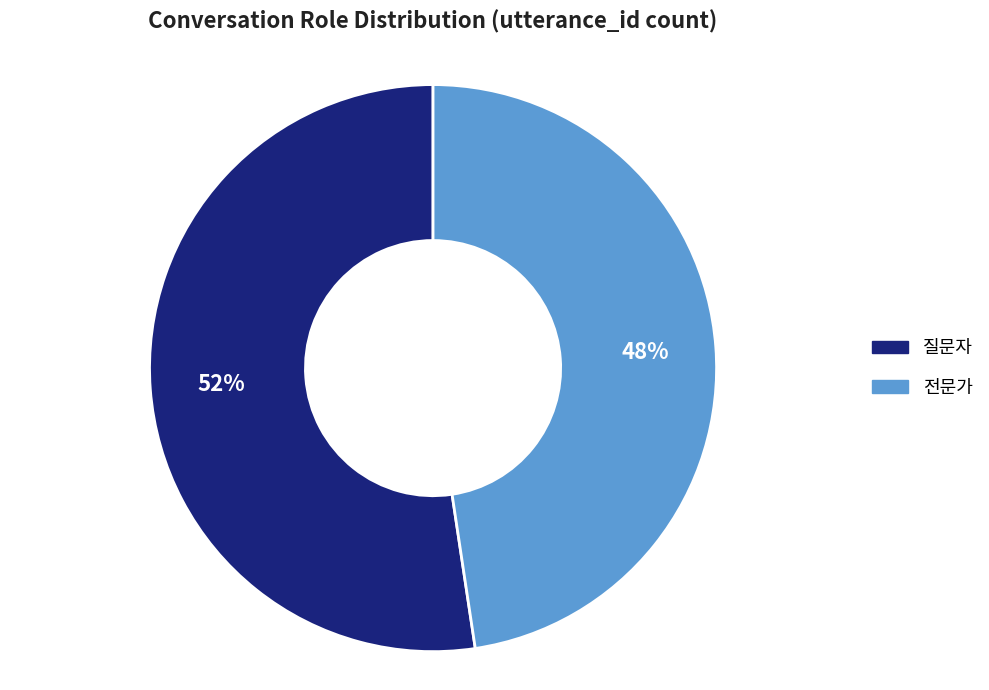

Rank the categories by value from lowest to highest.

전문가, 질문자